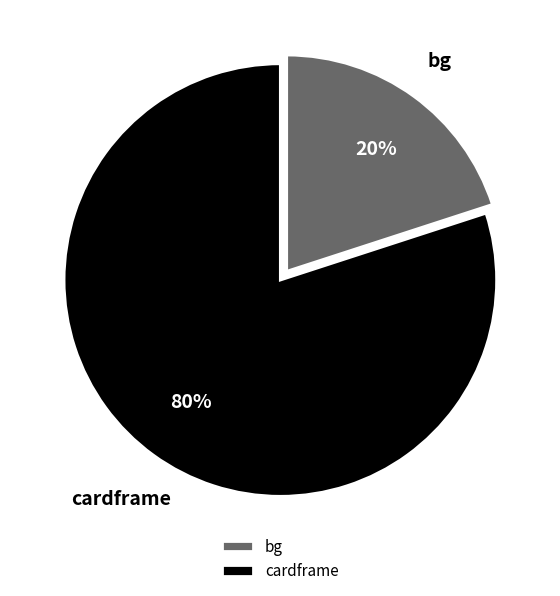

Is it true that bg is 29% of the pie?

False